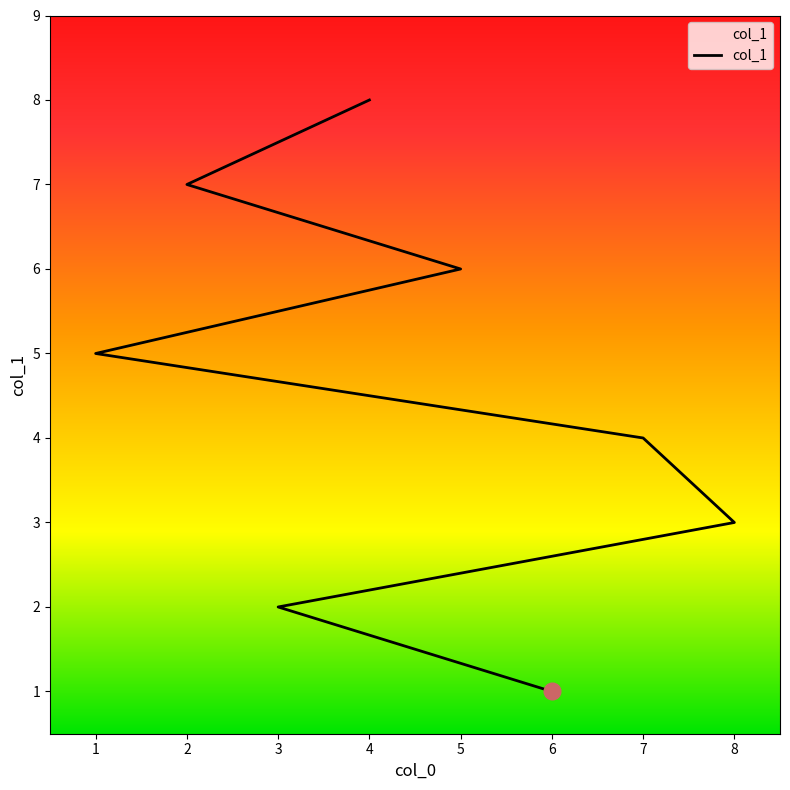

How many values are below 5?

4